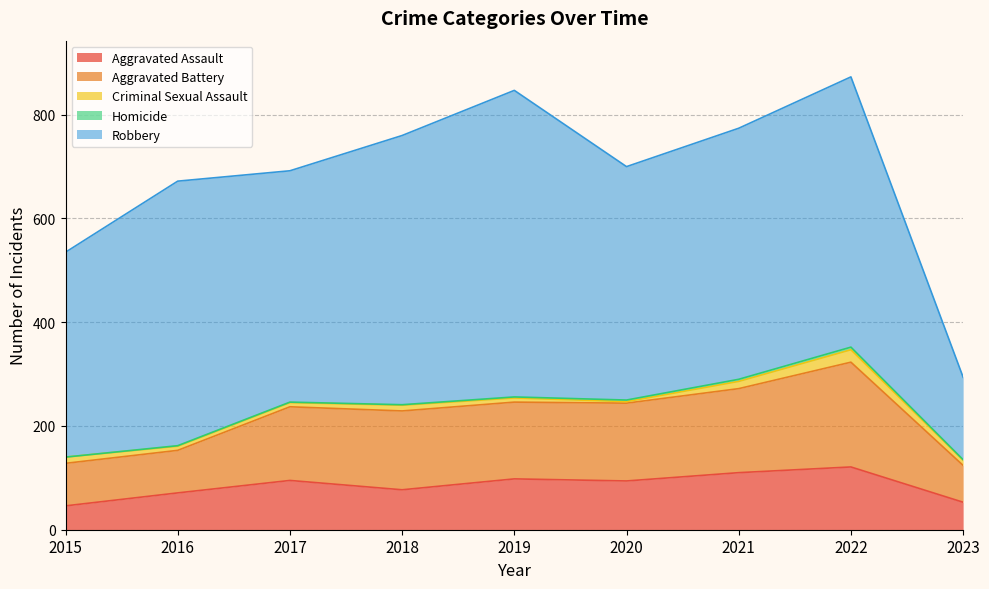

At which label does Homicide reach its minimum?

2015